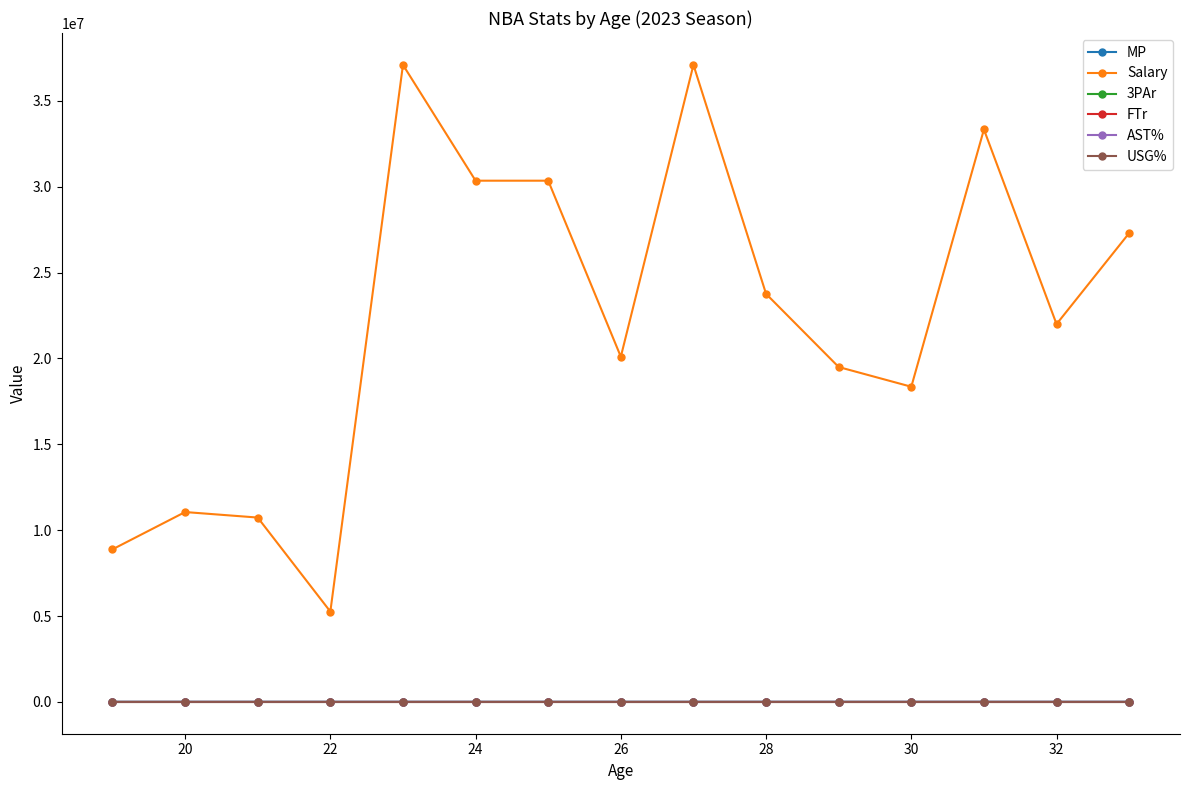

True or false: MP has more than 2 interior local peaks.

True